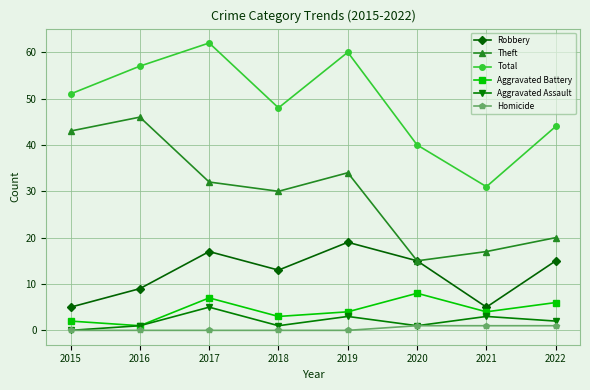

Between 2020 and 2021, which series saw the biggest shift?

Robbery